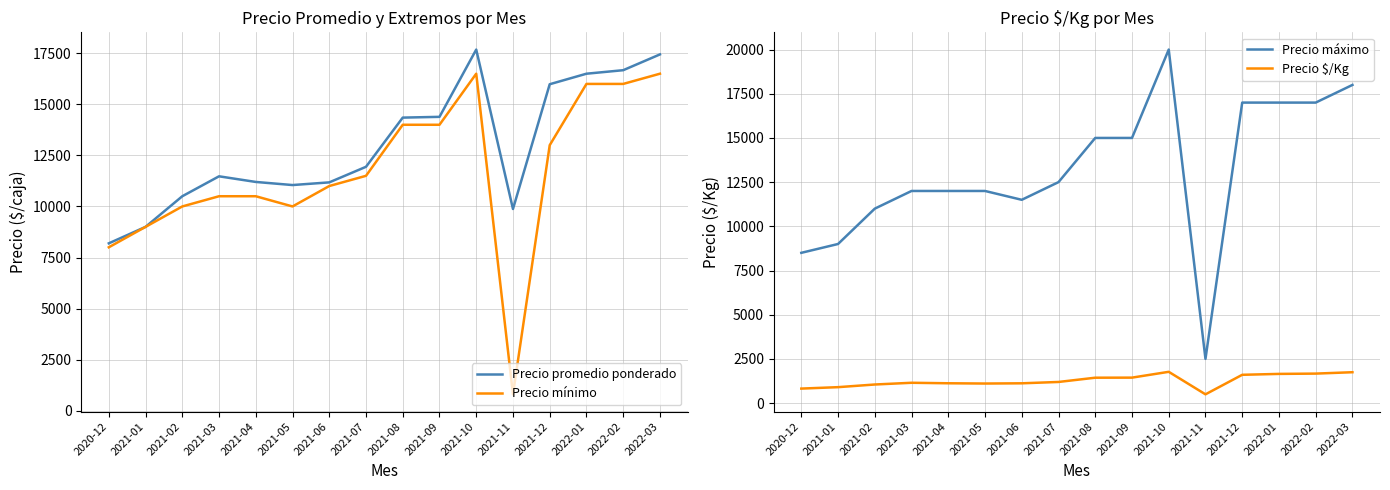

How many distinct data groups are displayed?

4